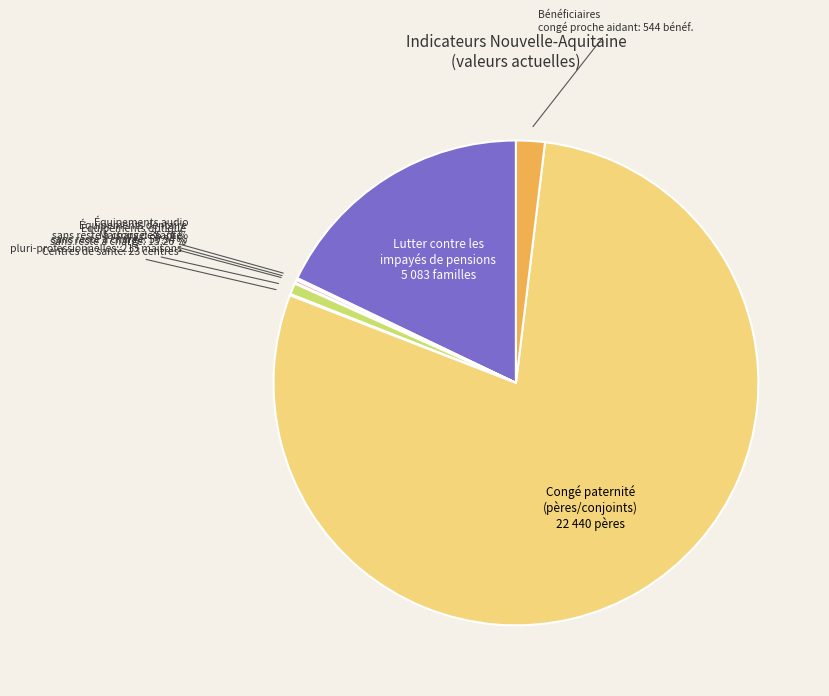

Does any single category account for the majority?

Yes